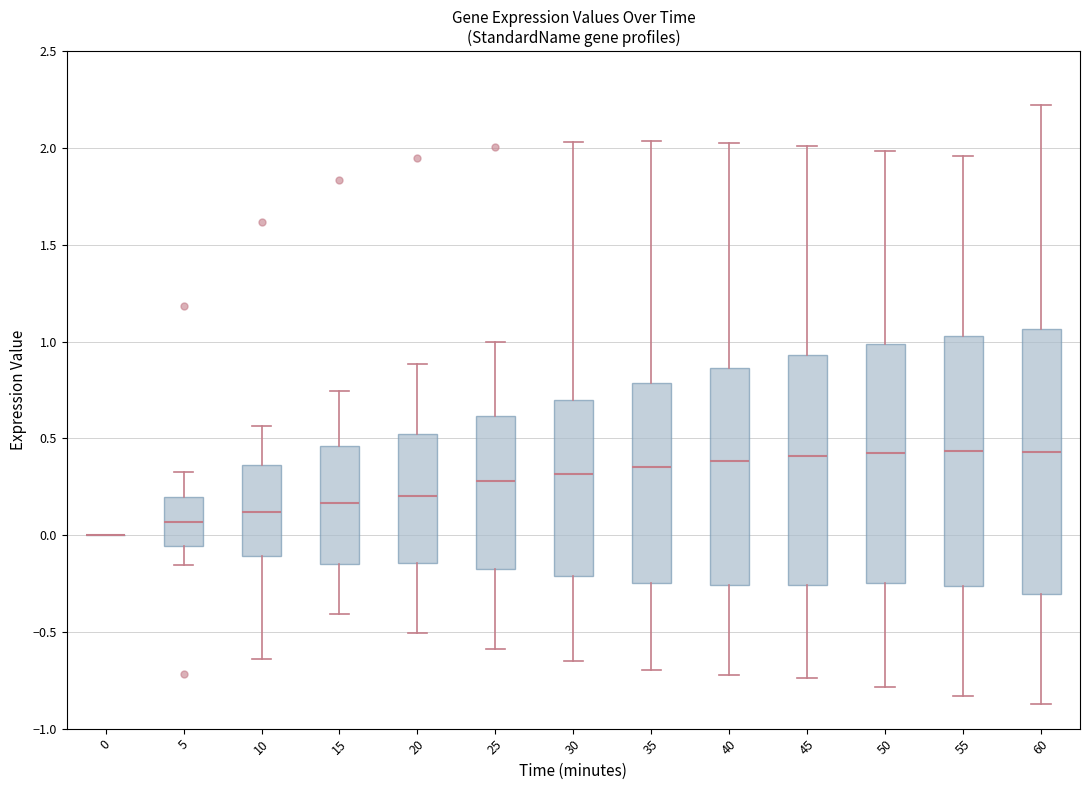

Reading left to right, transcribe this box plot: for each box, give where its median line is, the range the box spans, and where its two whiskers end, as read against the y-axis. The values are not printed on the chart, so give them approximately, as read against the axis.

0: box collapsed to a line at 0.00, whiskers 0.00 to 0.00
5: median 0.05, box -0.05 to 0.20, whiskers -0.15 to 0.35
10: median 0.10, box -0.10 to 0.35, whiskers -0.65 to 0.55
15: median 0.15, box -0.15 to 0.45, whiskers -0.40 to 0.75
20: median 0.20, box -0.15 to 0.50, whiskers -0.50 to 0.90
25: median 0.30, box -0.20 to 0.60, whiskers -0.60 to 1.00
30: median 0.30, box -0.20 to 0.70, whiskers -0.65 to 2.05
35: median 0.35, box -0.25 to 0.80, whiskers -0.70 to 2.05
40: median 0.40, box -0.25 to 0.85, whiskers -0.70 to 2.05
45: median 0.40, box -0.25 to 0.95, whiskers -0.75 to 2.00
50: median 0.40, box -0.25 to 1.00, whiskers -0.80 to 2.00
55: median 0.45, box -0.25 to 1.05, whiskers -0.85 to 1.95
60: median 0.45, box -0.30 to 1.05, whiskers -0.85 to 2.20